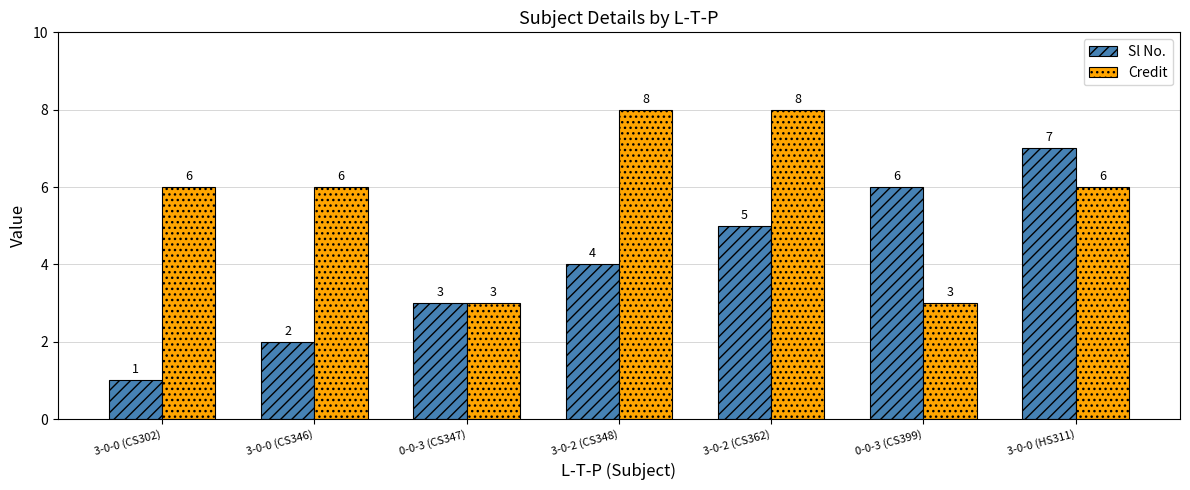

Where is Sl No. nearest to the value 4?

3-0-2 (CS348)